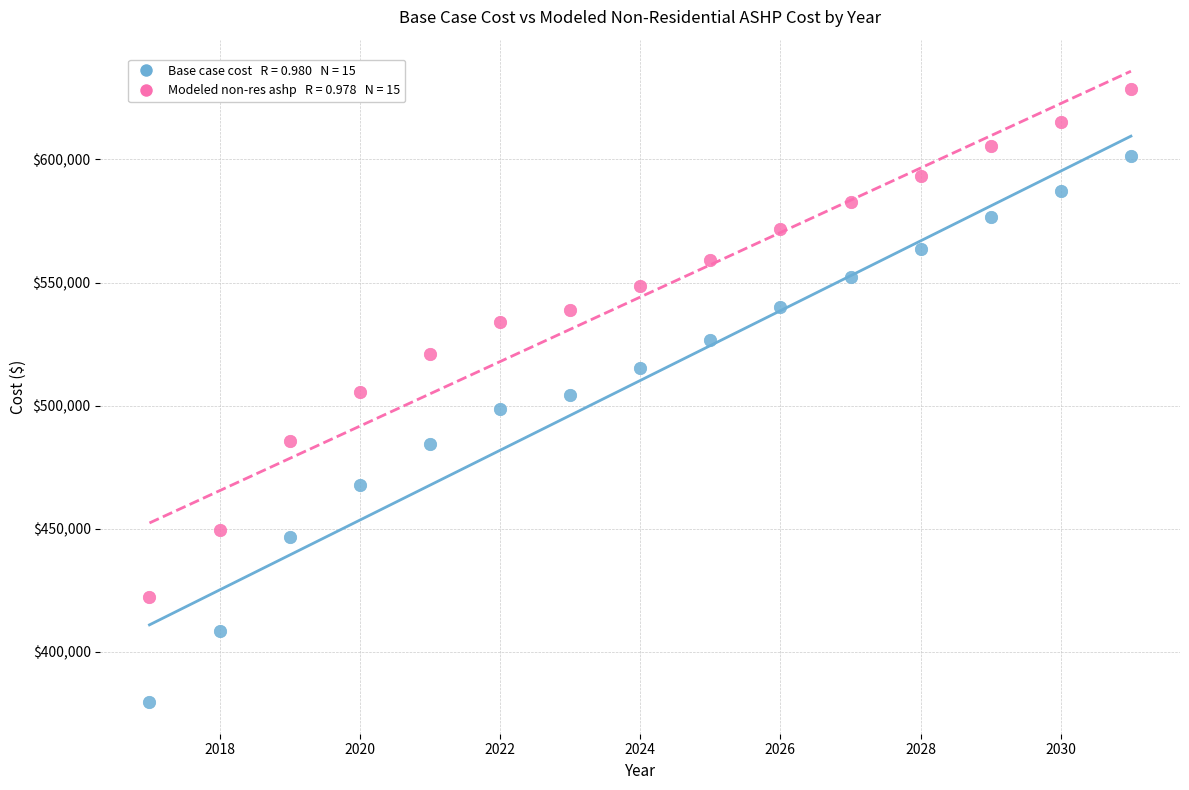

Across all data points, what is the range of X values (max minus min)?

14.0